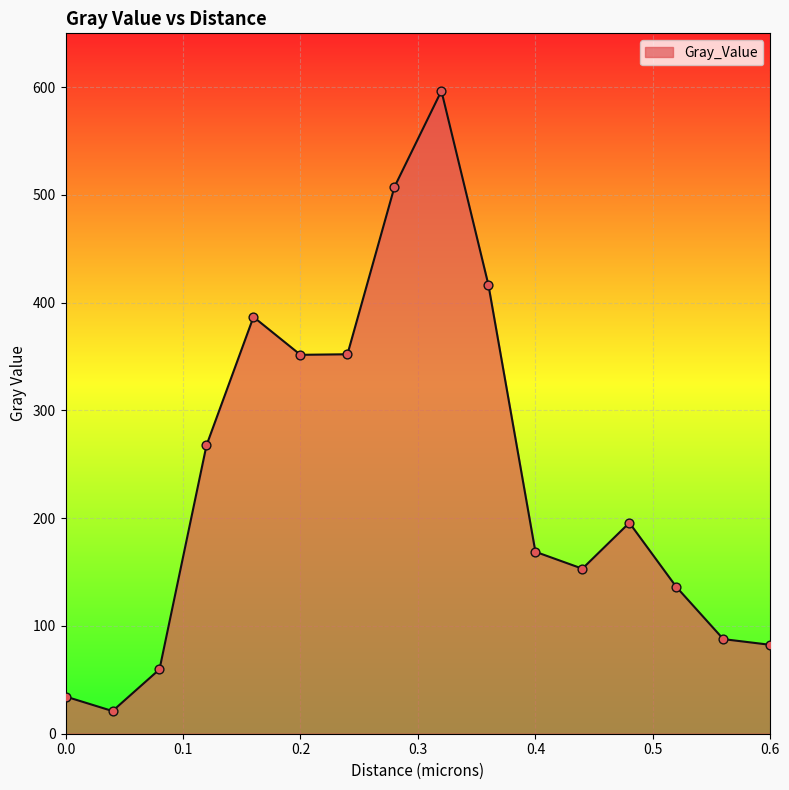

What is the smallest value displayed?

21.0